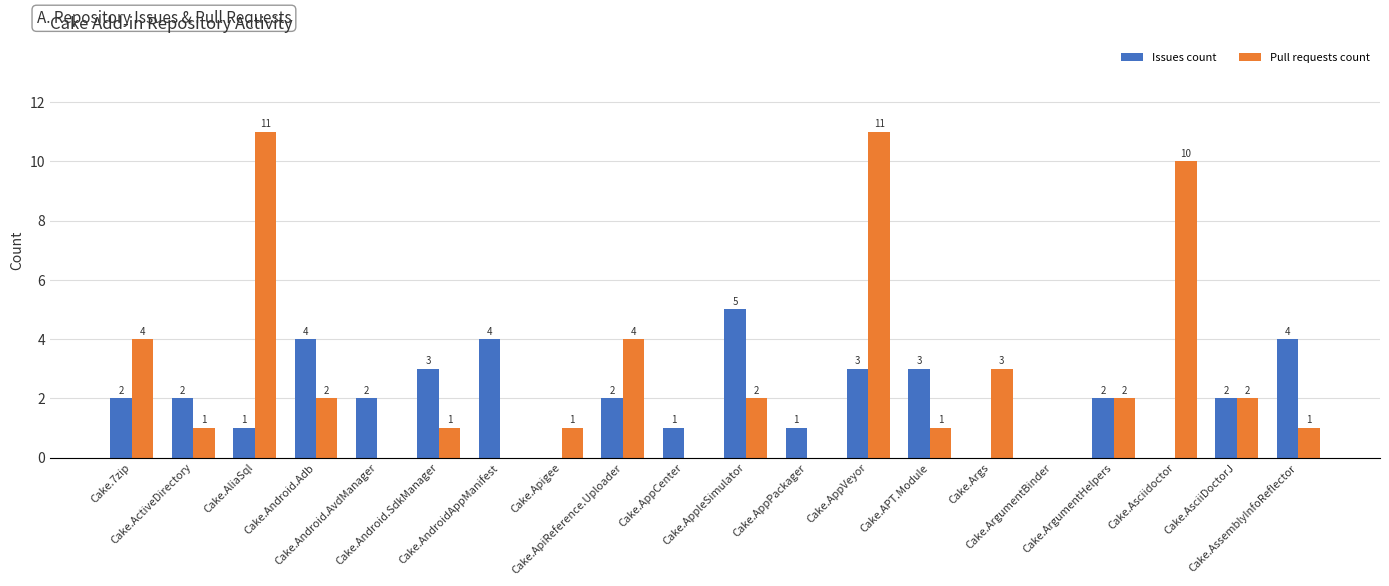

How many distinct data groups are displayed?

2